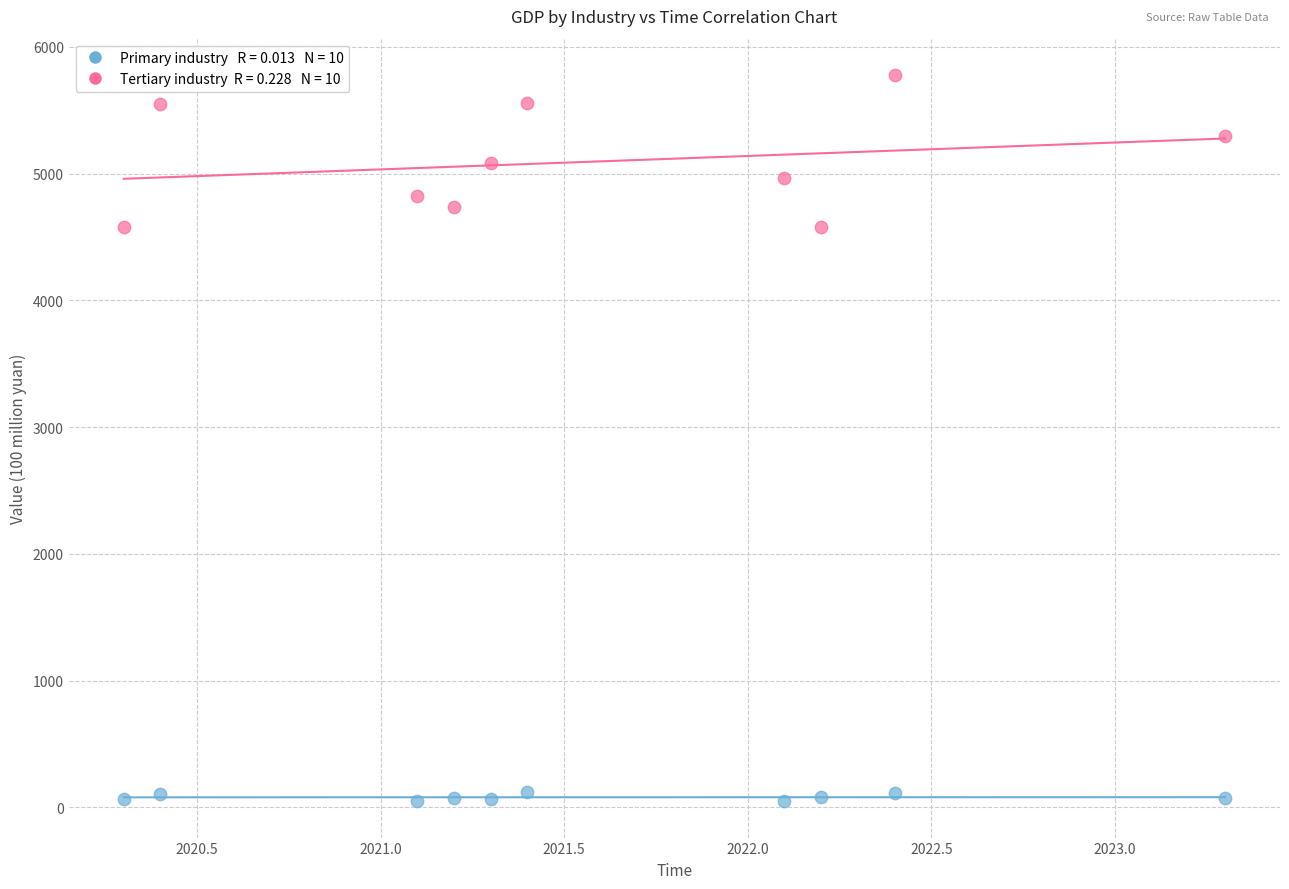

Across all data points, what is the range of Y values (max minus min)?

5730.6